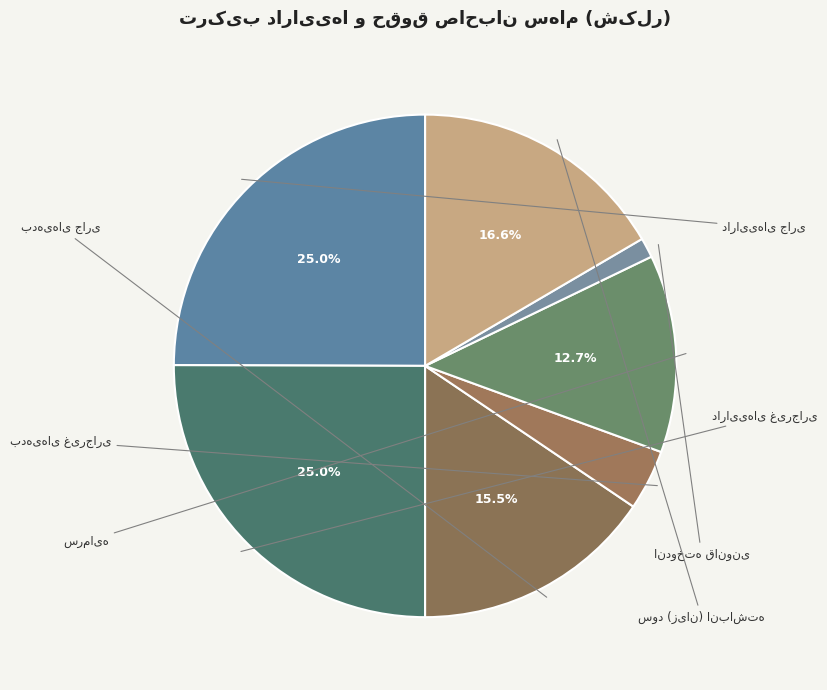

Is it true that بدهی‌های غیرجاری is 4% of the pie?

True